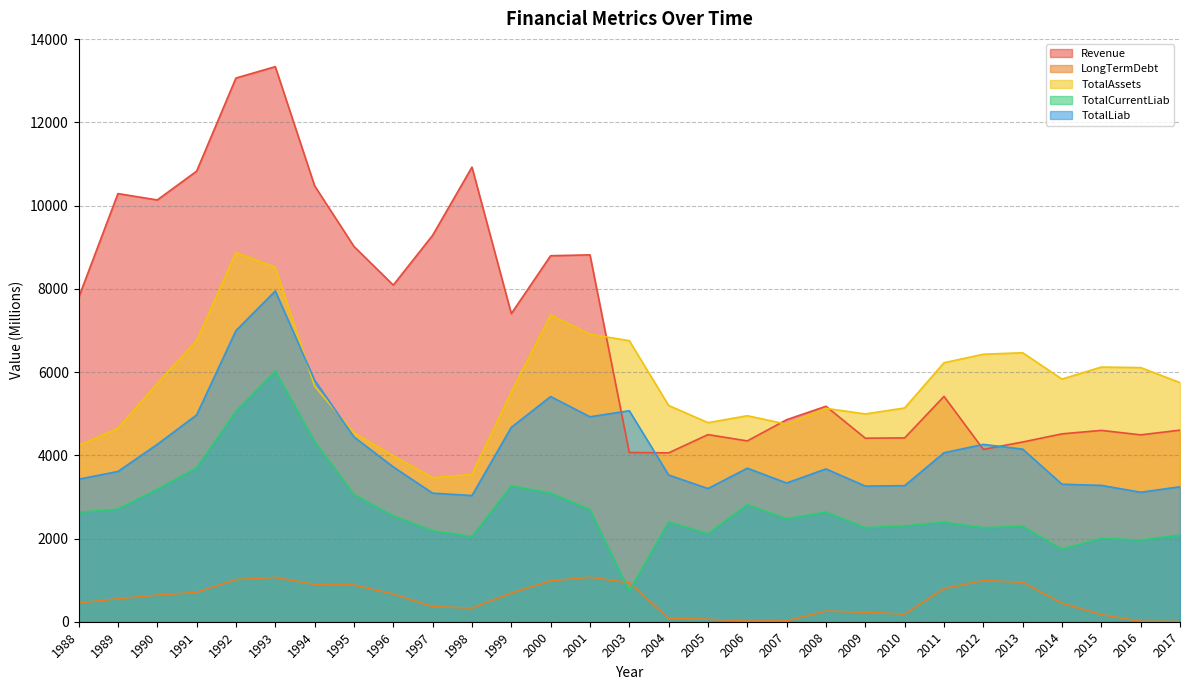

True or false: TotalCurrentLiab and TotalAssets cross at least once.

False